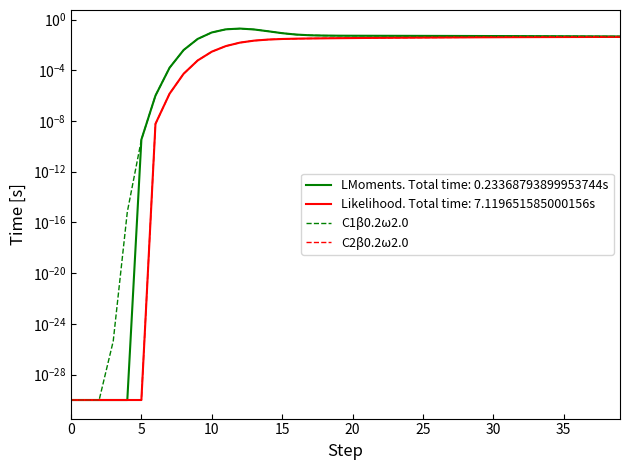

The C2β0.2ω2.0 series shows 0.0 at 10. True or false?

True